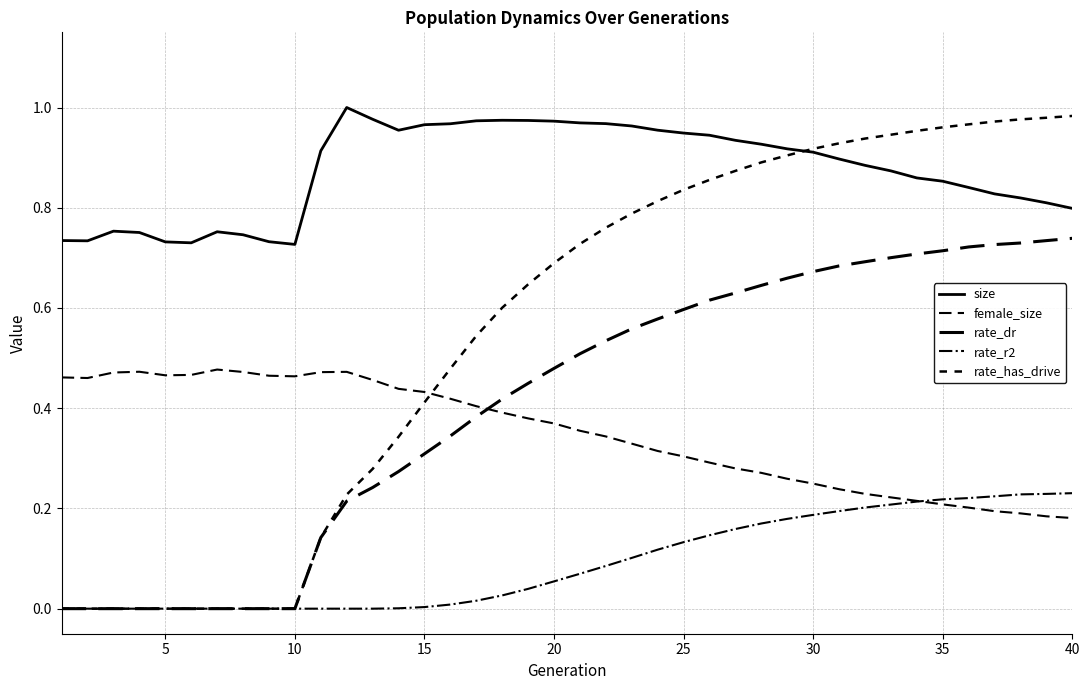

What is the sum of all rate_has_drive values?

22.3